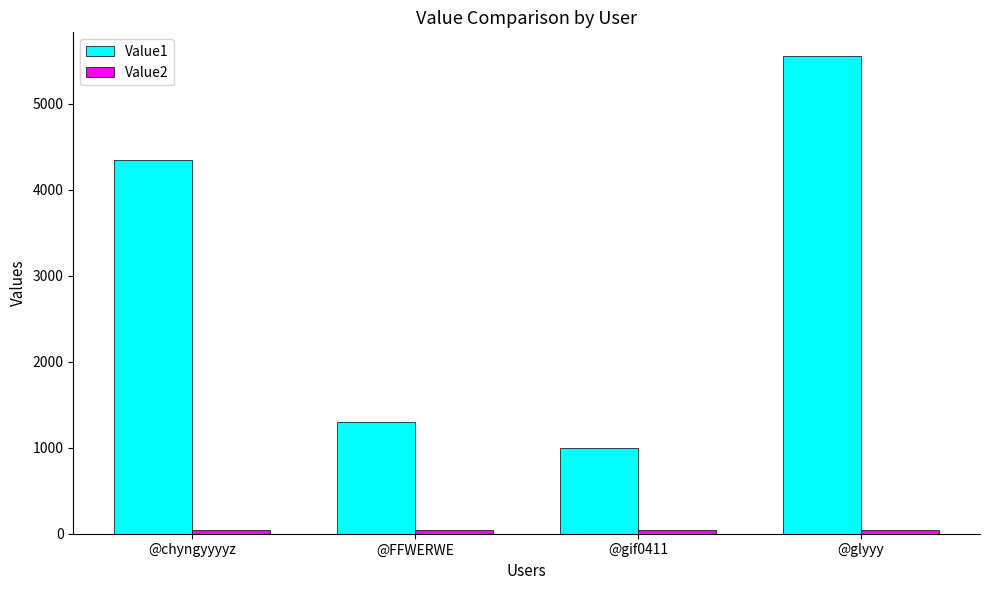

True or false: Value1 has a value of 5550 at @glyyy.

True